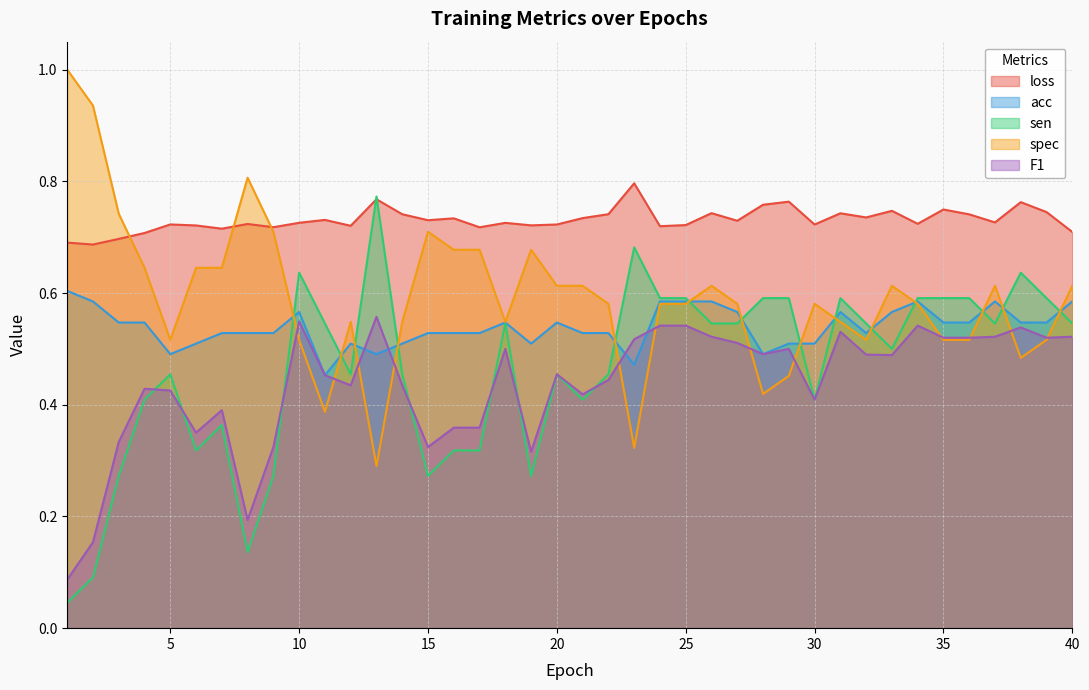

What is the approximate value of acc at 33?

0.6